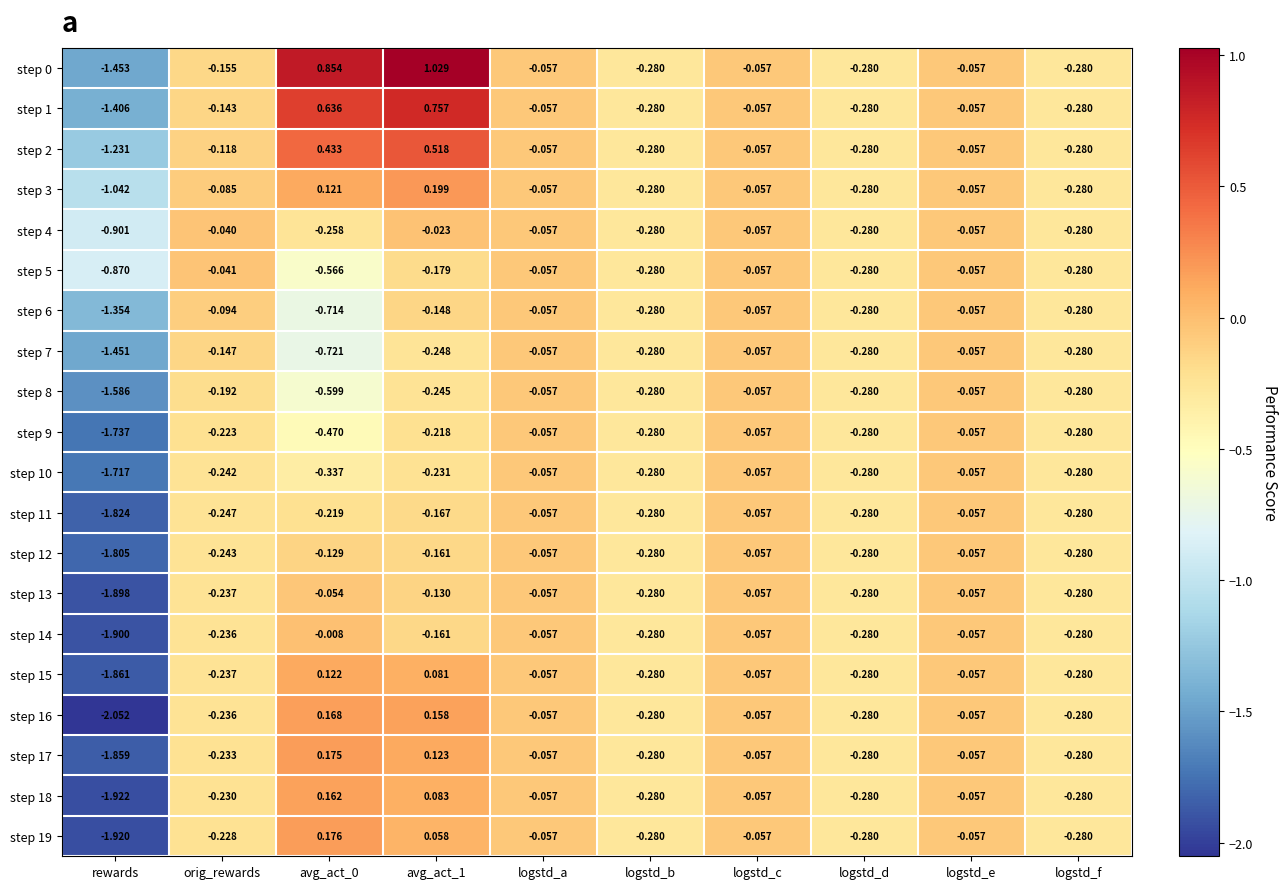

At which label does step 12 reach its minimum?

rewards